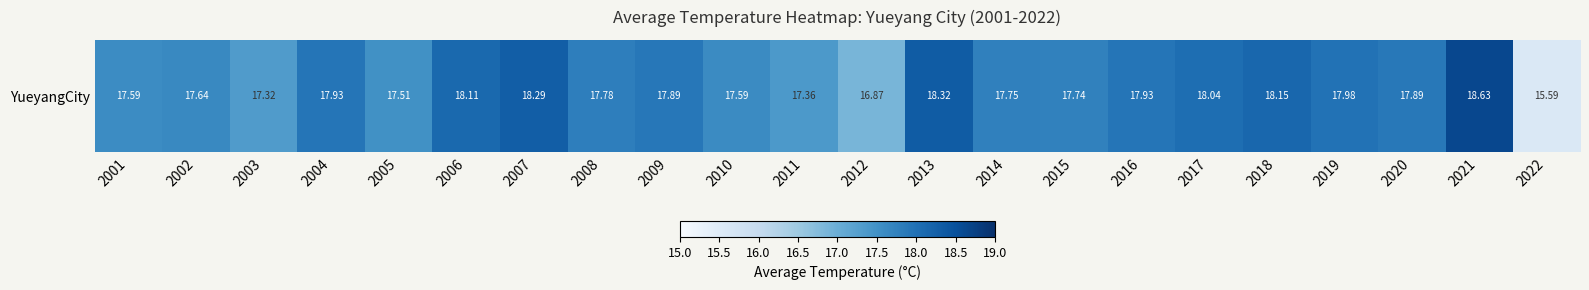

What is the approximate value at 2019?

18.0